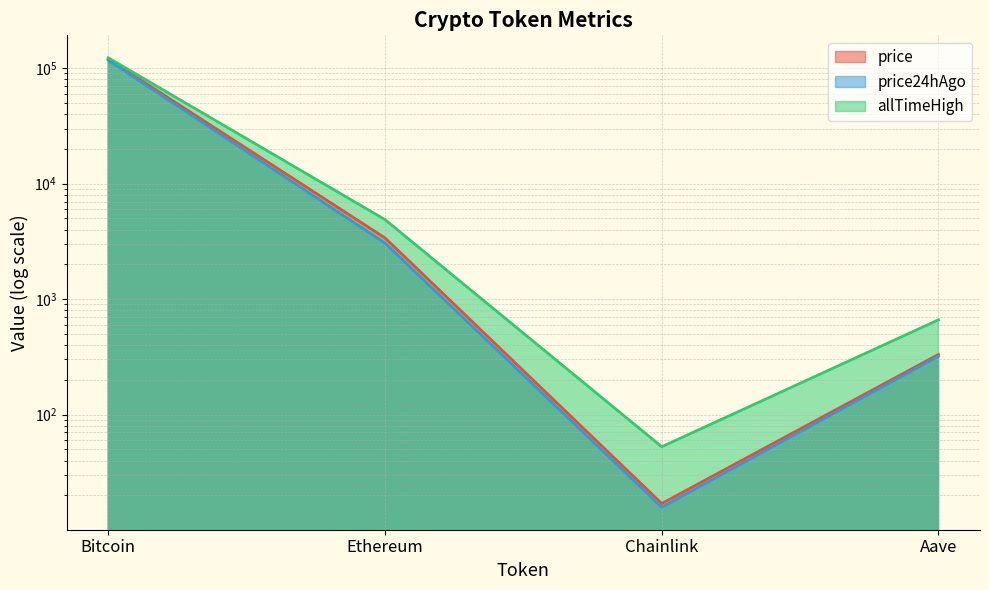

True or false: price24hAgo has a value of 15.8 at Chainlink.

True